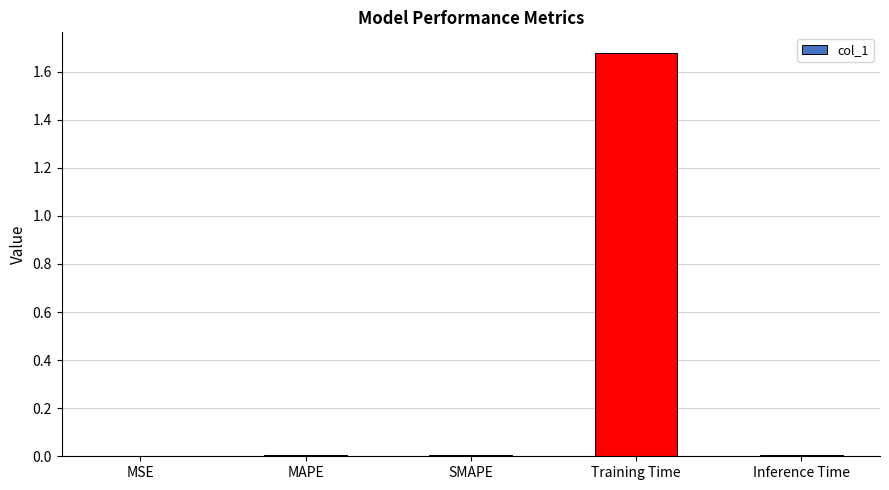

How many data points does each series have?

5